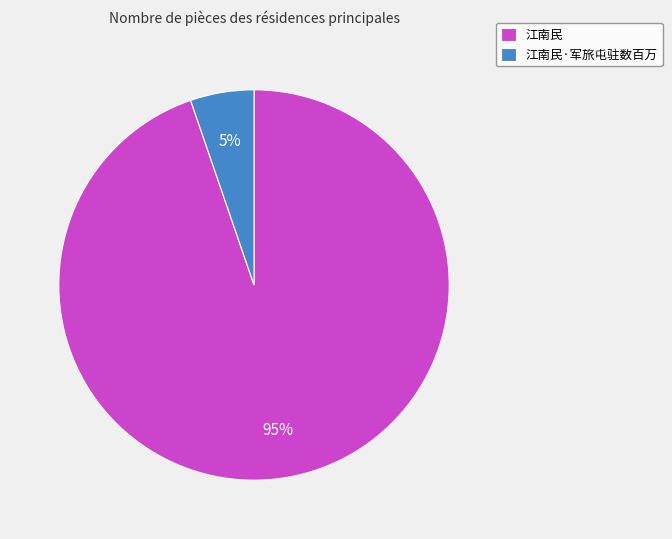

Which category has the biggest portion of the pie?

江南民